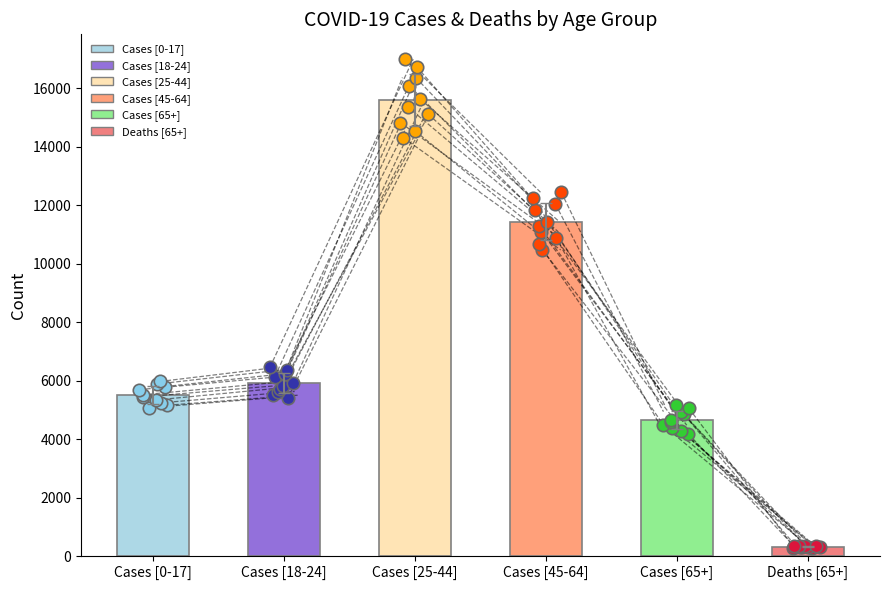

Which series contains the highest Y value?

# Cases Age [25-44]